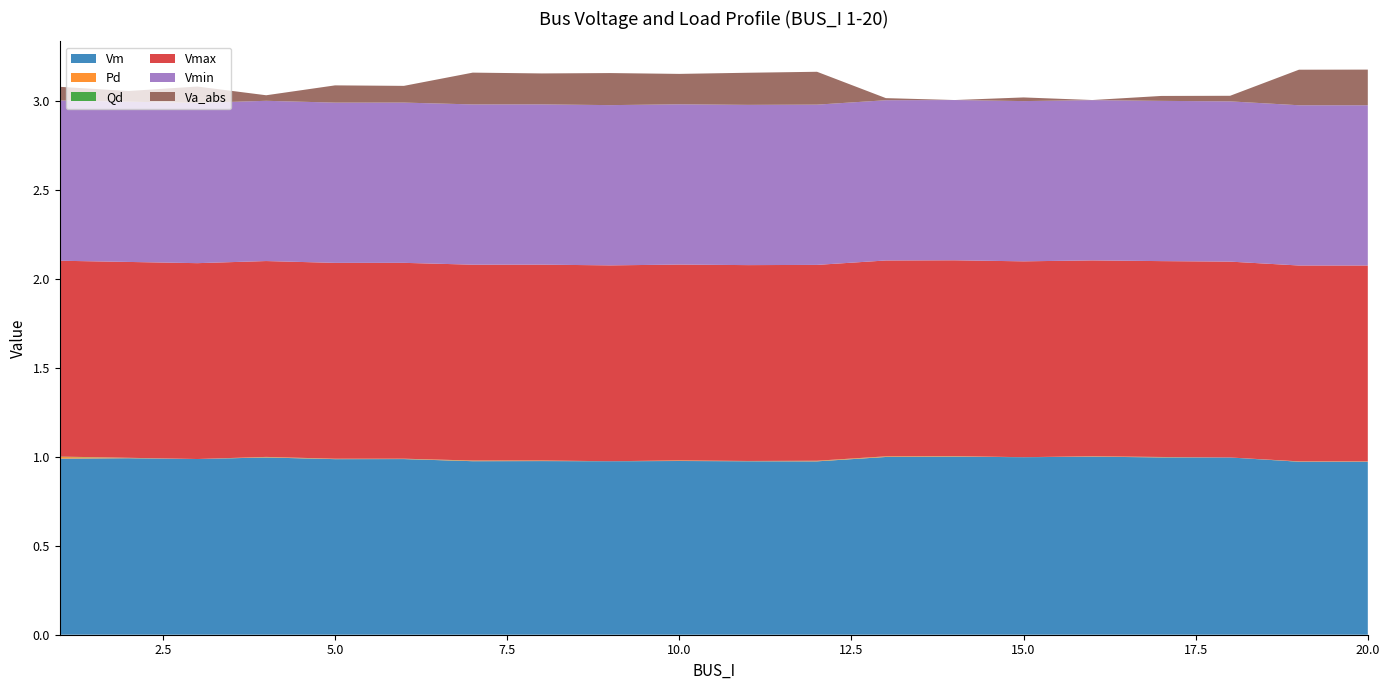

Reading left to right, what are all the values shown in this chart?

Vm: 1=1.0	2=1.0	3=1.0	4=1.0	5=1.0	6=1.0	7=1.0	8=1.0	9=1.0	10=1.0	11=1.0	12=1.0	13=1.0	14=1.0	15=1.0	16=1.0	17=1.0	18=1.0	19=1.0	20=1.0
Pd: 1=0.0	2=0.0	3=0.0	4=0.0	5=0.0	6=0.0	7=0.0	8=0.0	9=0.0	10=0.0	11=0.0	12=0.0	13=0.0	14=0.0	15=0.0	16=0.0	17=0.0	18=0.0	19=0.0	20=0.0
Qd: 1=0.0	2=0.0	3=0.0	4=0.0	5=0.0	6=0.0	7=0.0	8=0.0	9=0.0	10=0.0	11=0.0	12=0.0	13=0.0	14=0.0	15=0.0	16=0.0	17=0.0	18=0.0	19=0.0	20=0.0
Vmax: 1=1.1	2=1.1	3=1.1	4=1.1	5=1.1	6=1.1	7=1.1	8=1.1	9=1.1	10=1.1	11=1.1	12=1.1	13=1.1	14=1.1	15=1.1	16=1.1	17=1.1	18=1.1	19=1.1	20=1.1
Vmin: 1=0.9	2=0.9	3=0.9	4=0.9	5=0.9	6=0.9	7=0.9	8=0.9	9=0.9	10=0.9	11=0.9	12=0.9	13=0.9	14=0.9	15=0.9	16=0.9	17=0.9	18=0.9	19=0.9	20=0.9
Va_abs: 1=0.1	2=0.1	3=0.1	4=0.0	5=0.1	6=0.1	7=0.2	8=0.2	9=0.2	10=0.2	11=0.2	12=0.2	13=0.0	14=0.0	15=0.0	16=0.0	17=0.0	18=0.0	19=0.2	20=0.2